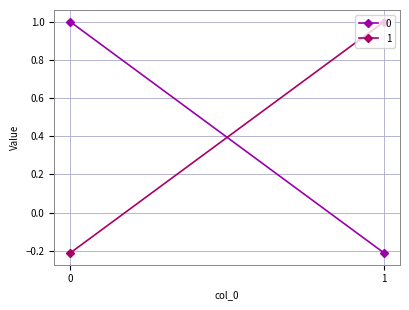

List the series in order of their overall mean, highest first.

1, 0